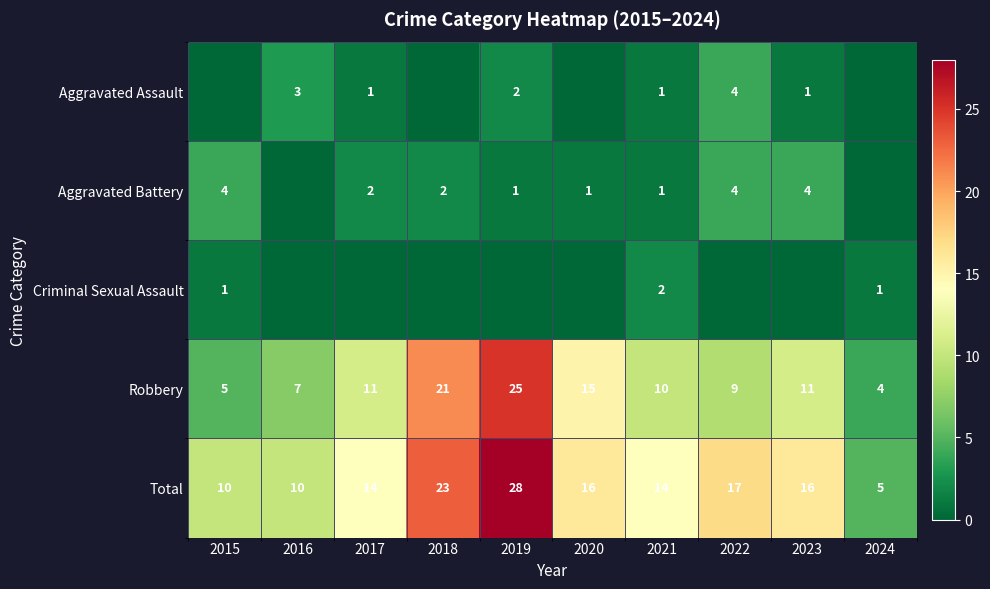

Is the value of Total at 2017 greater than the value of Robbery at 2016?

Yes